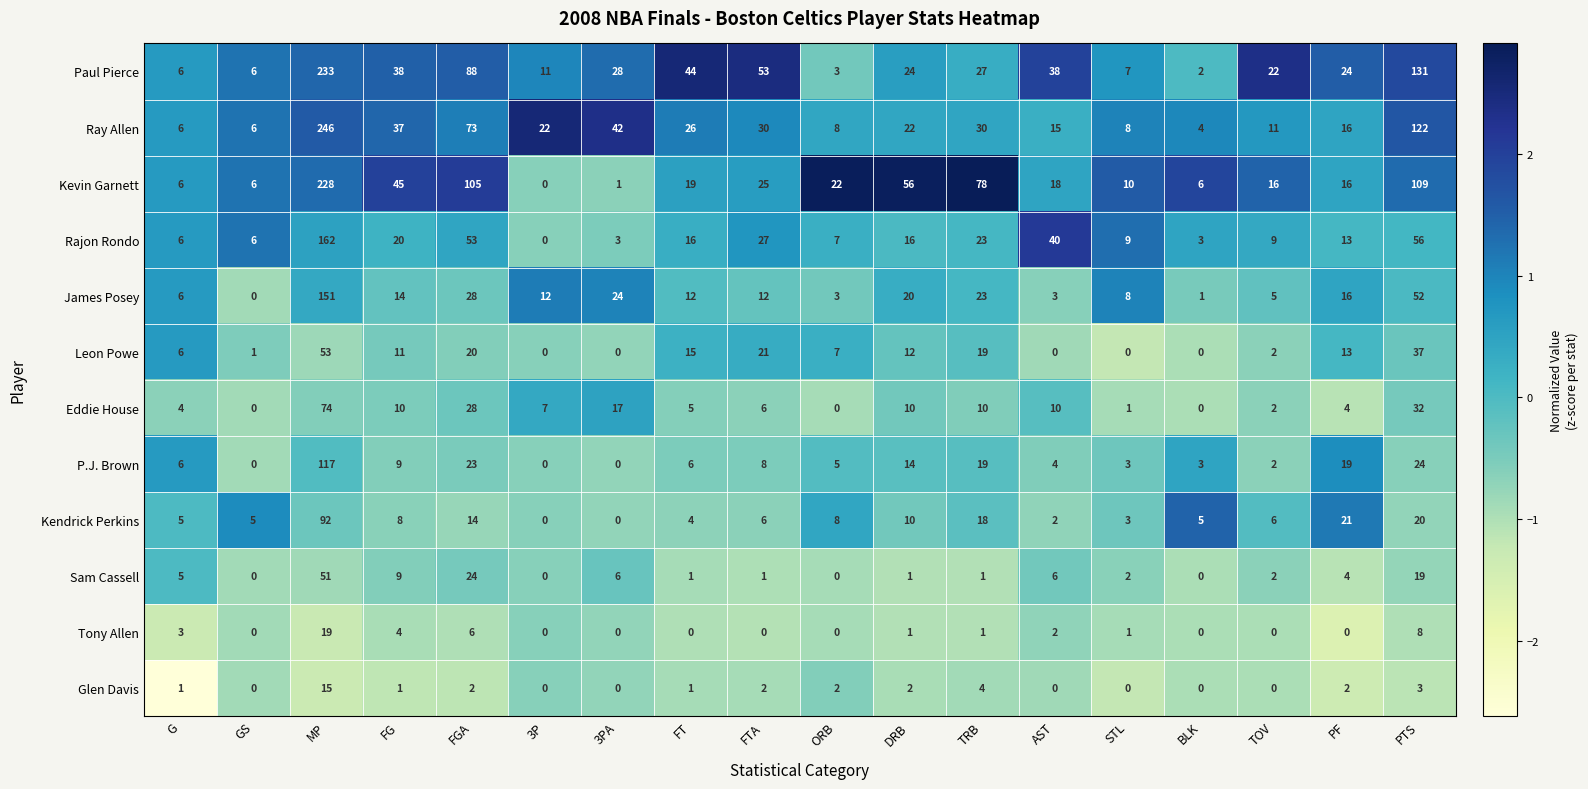

What is the difference between the maximum and minimum values in the Sam Cassell series?

51